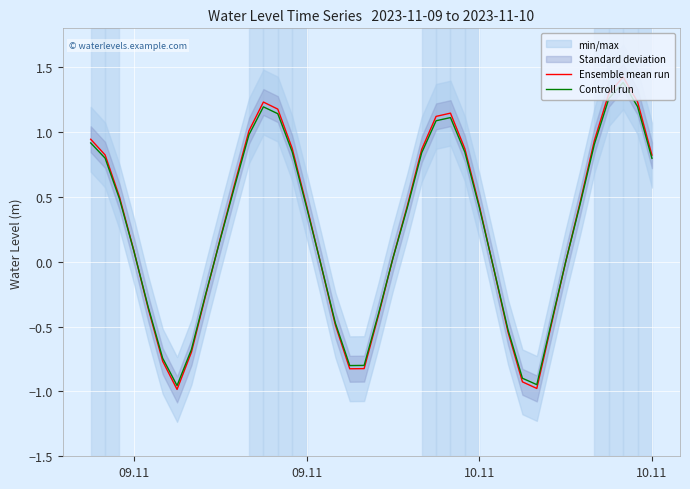

Is this an area chart (filled region under the line)?

No